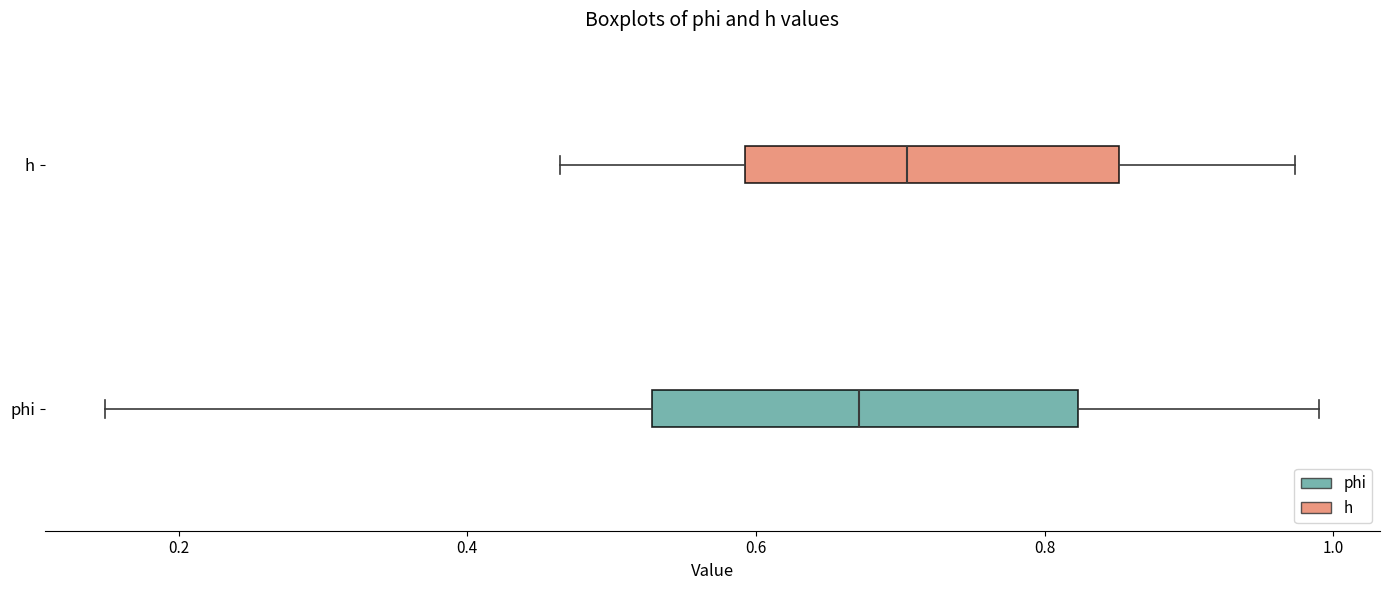

Reading bottom to top, read every box against the x-axis: the position of its median line, the range the box covers, and the ends of its whiskers. The values are not printed on the chart, so give them approximately, as read against the axis.

phi: median 0.68, box 0.52 to 0.82, whiskers 0.14 to 1.00
h: median 0.70, box 0.60 to 0.86, whiskers 0.46 to 0.98